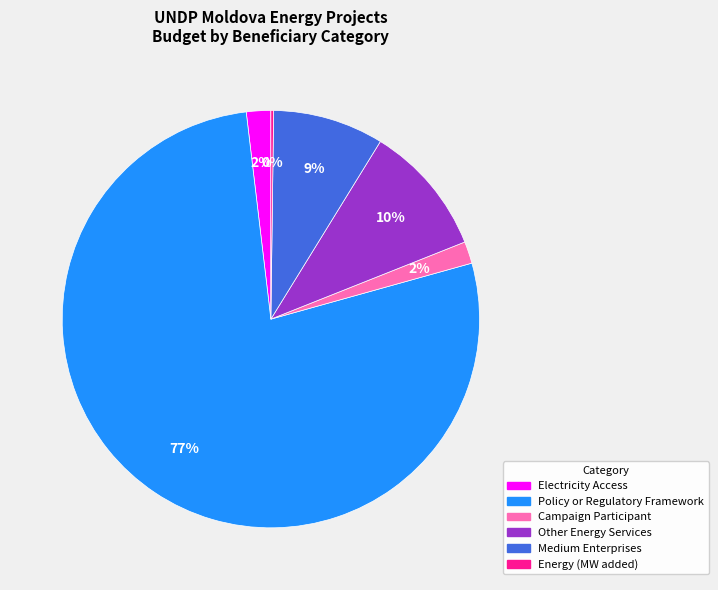

Does any single category account for the majority?

Yes